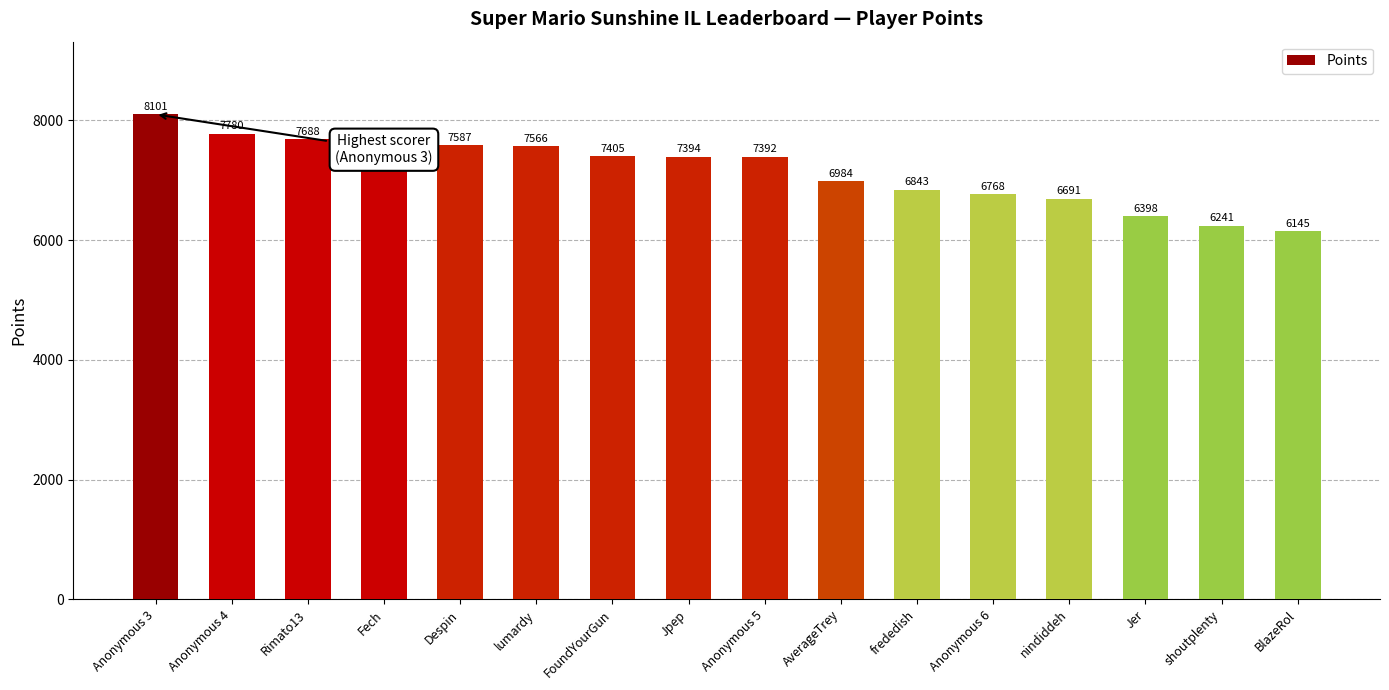

List the labels in order of value, largest first.

Anonymous 3, Anonymous 4, Rimato13, Fech, Despin, lumardy, FoundYourGun, Jpep, Anonymous 5, AverageTrey, frededish, Anonymous 6, nindiddeh, Jer, shoutplenty, BlazeRol